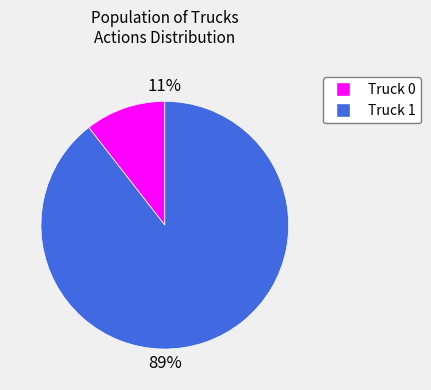

Which has a higher value, Truck 1 or Truck 0?

Truck 1